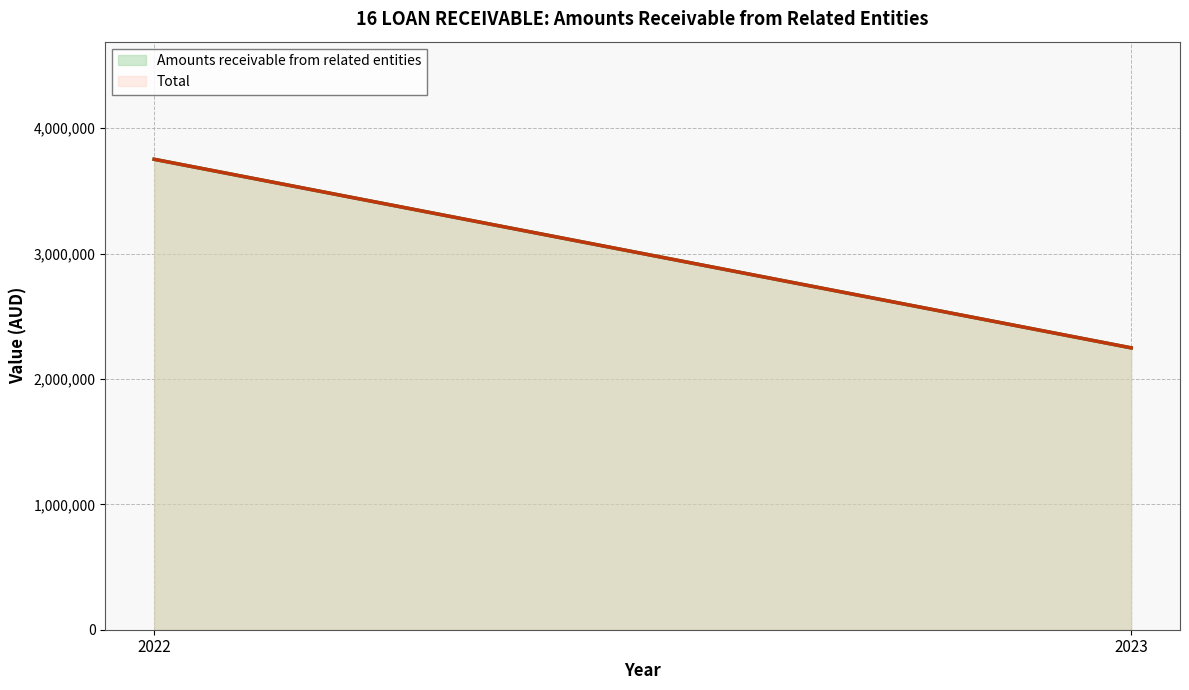

What is the minimum value shown in the chart?

2248000